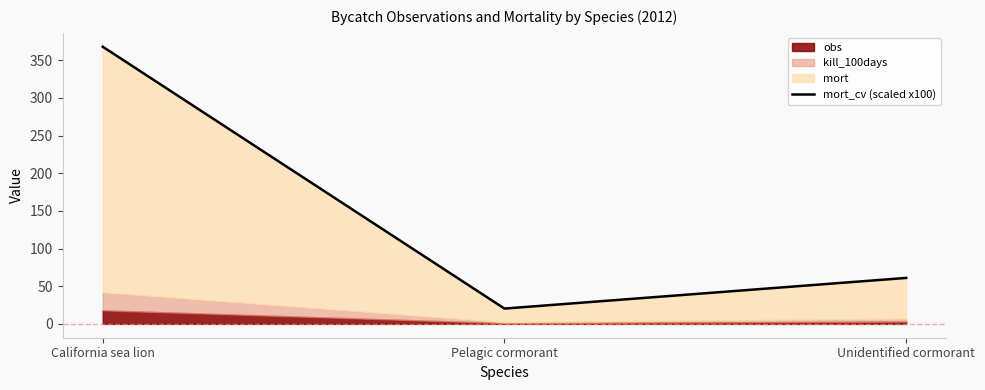

What is the sum of all values?

449.3